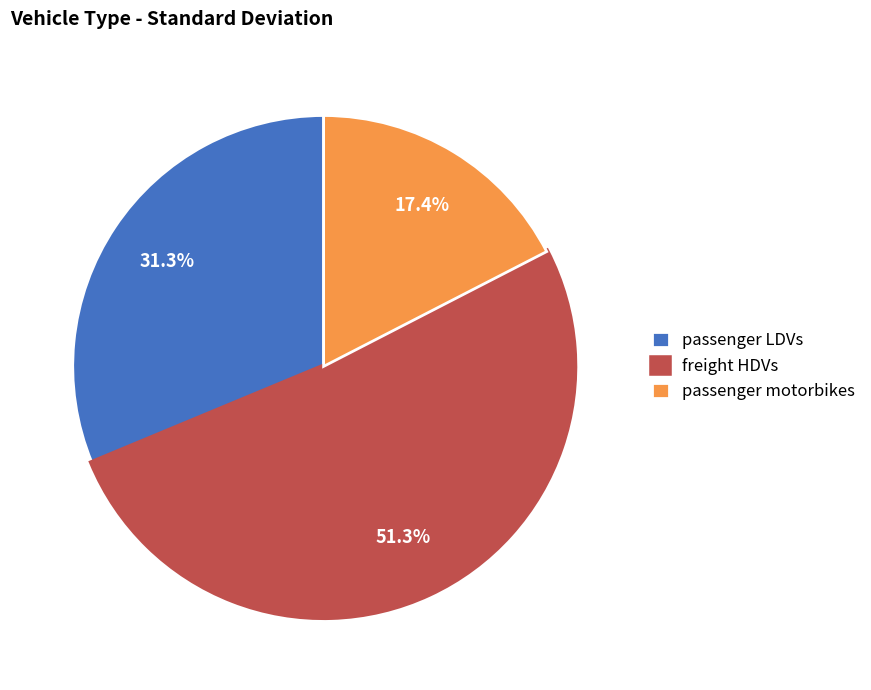

To the nearest percent, what is the difference between the largest and smallest slice percentages?

34%